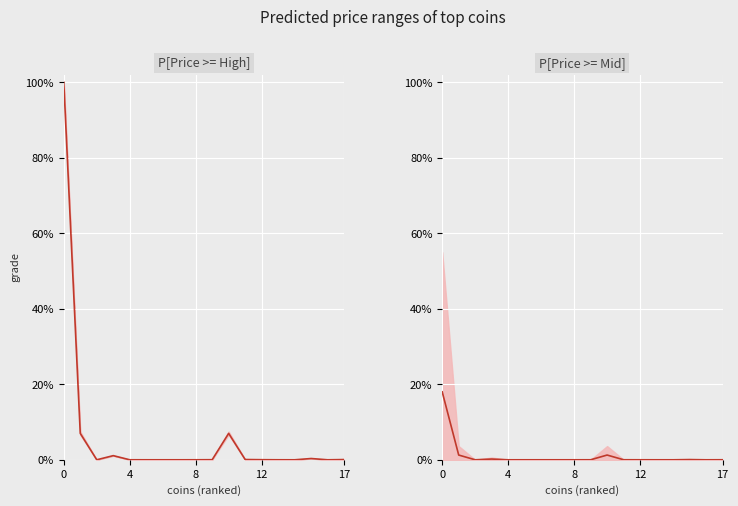

What is the maximum value shown in the chart?

1.0